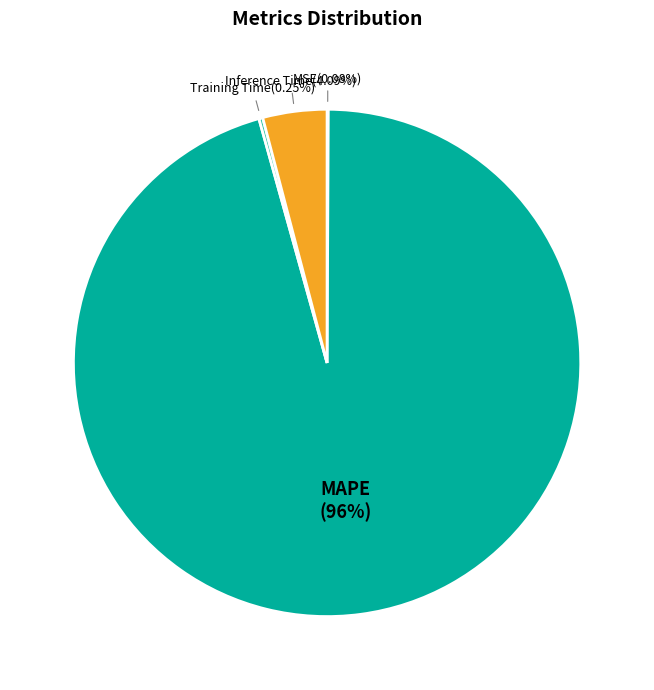

Which slice is the largest?

MAPE